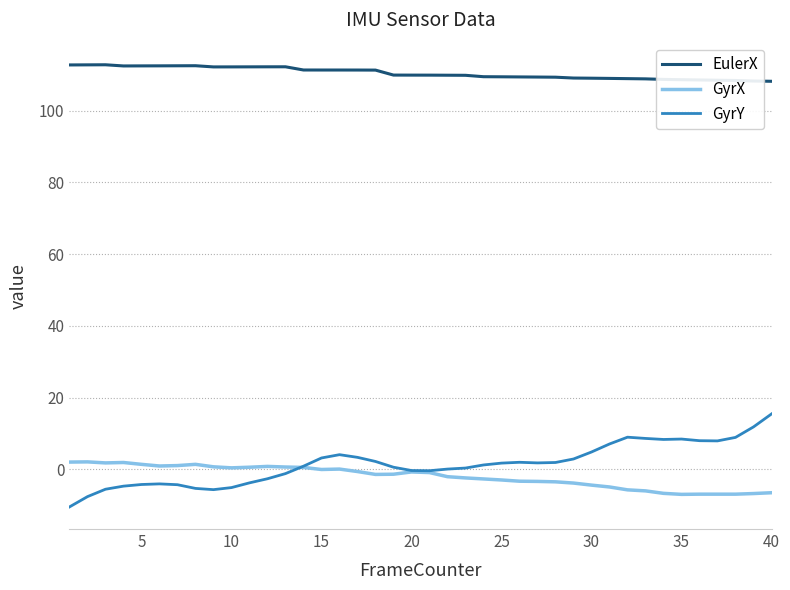

What is the maximum value for GyrY?

15.5